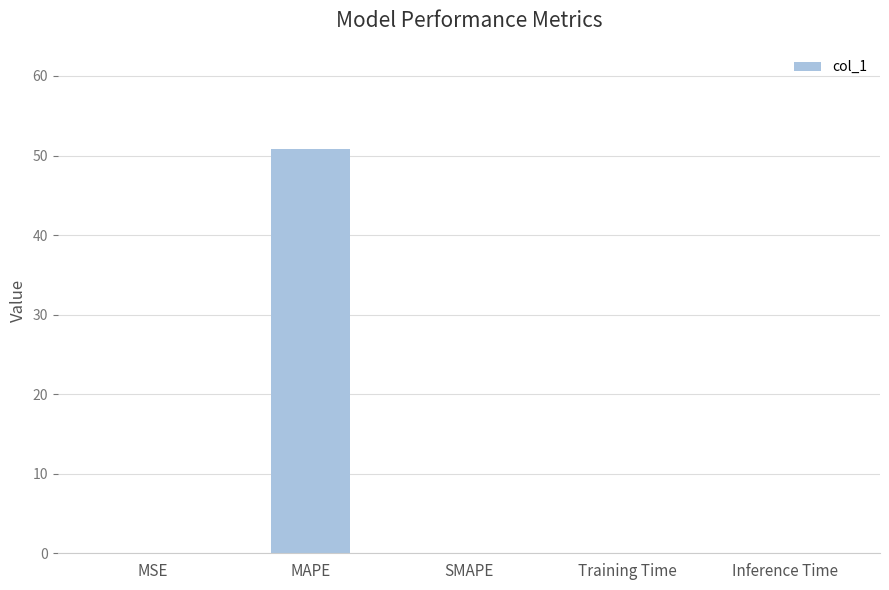

What is the maximum value shown in the chart?

50.8